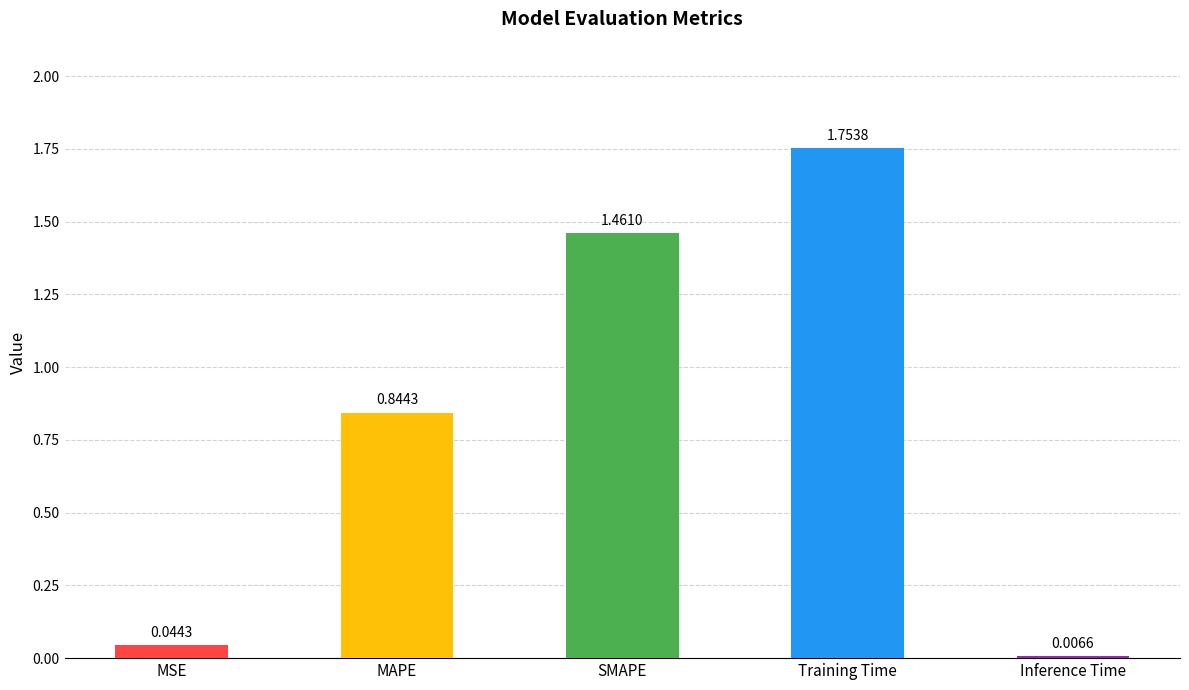

How many data points does each series have?

5